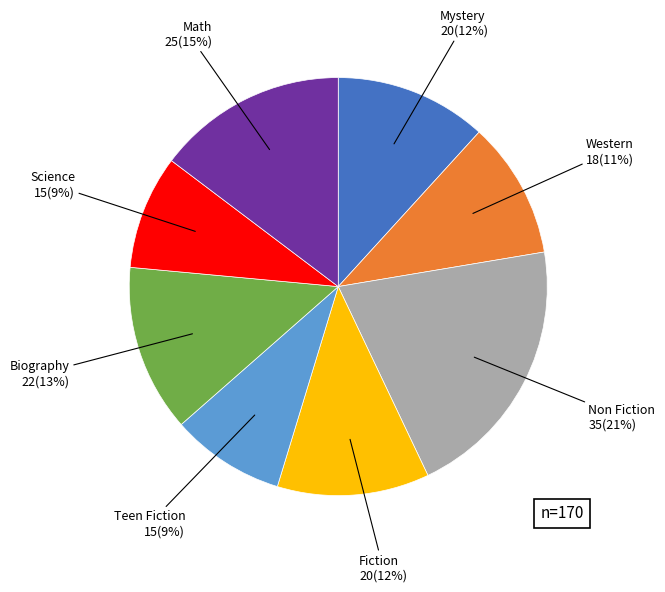

To the nearest percent, what is the average slice percentage?

12%